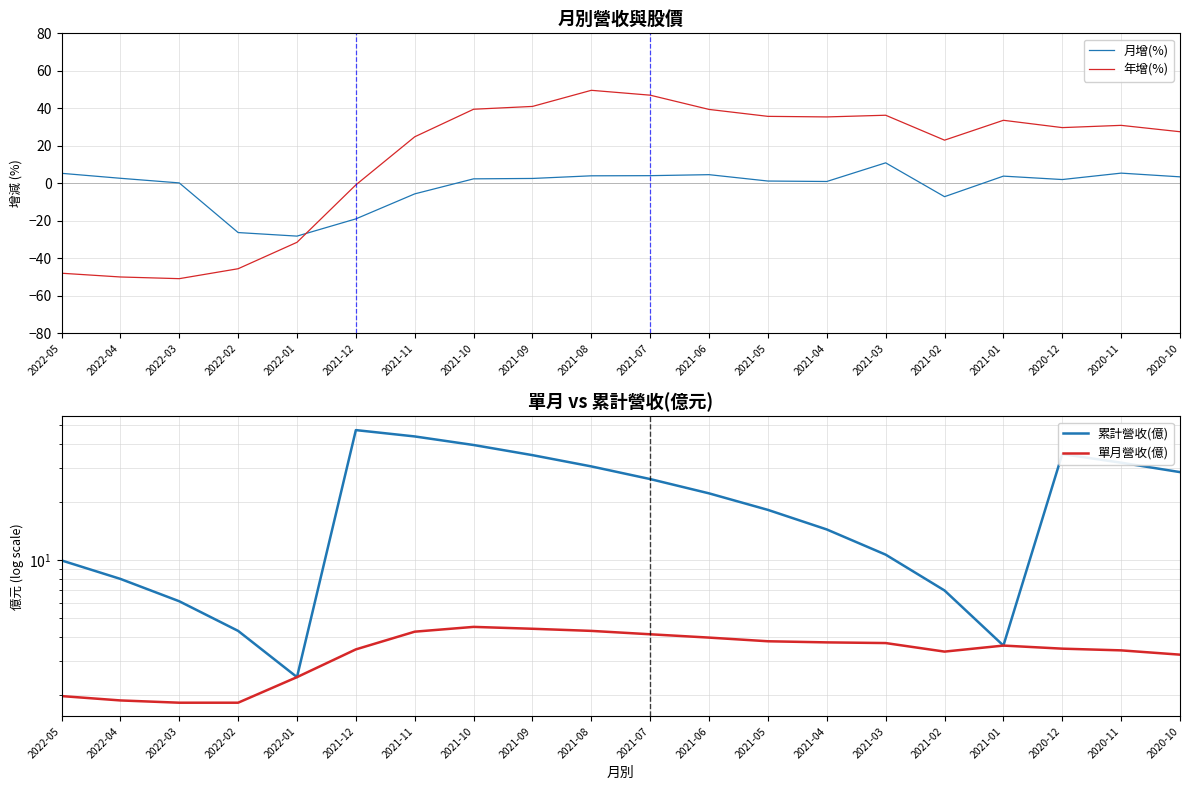

Count the number of data series in this chart.

4